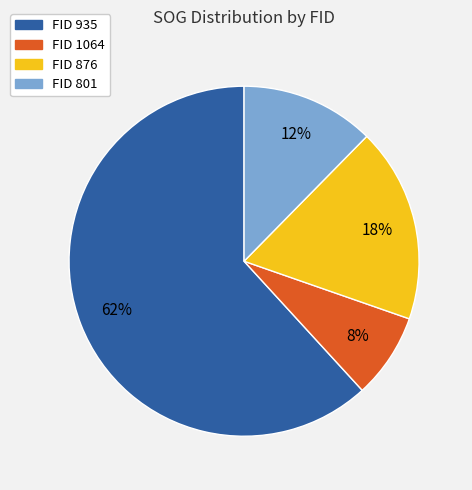

Combined, do FID 935 and FID 876 account for over 50%?

Yes